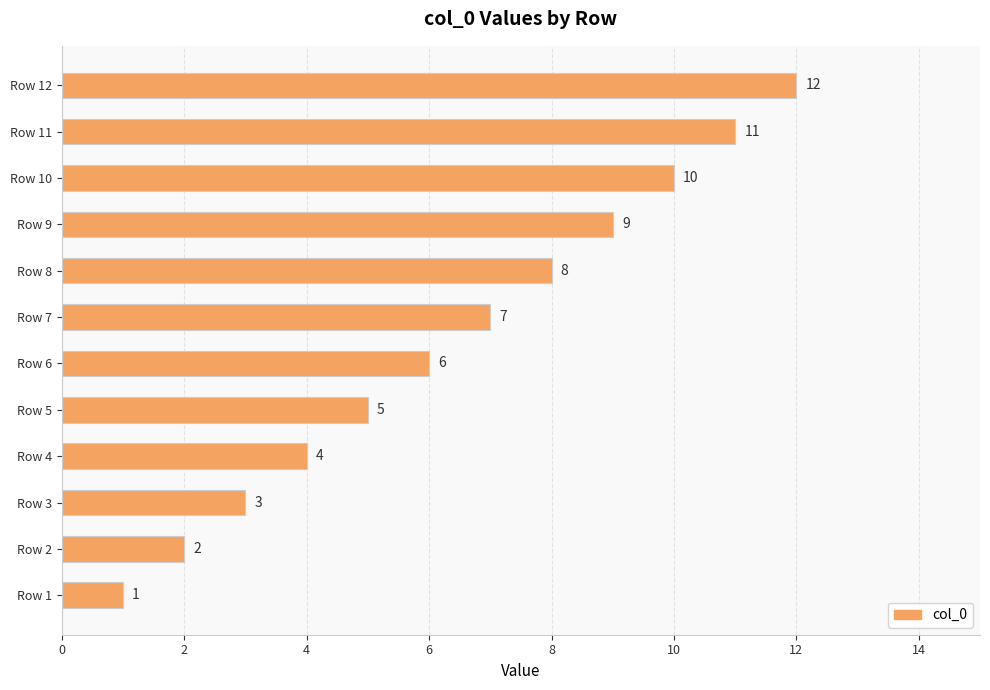

Rank the categories by value from lowest to highest.

Row 1, Row 2, Row 3, Row 4, Row 5, Row 6, Row 7, Row 8, Row 9, Row 10, Row 11, Row 12